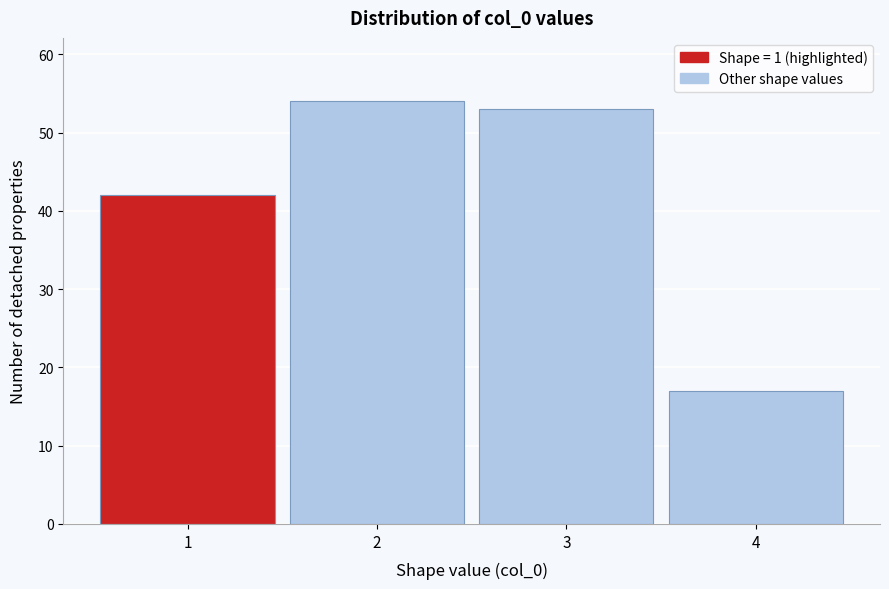

Reading left to right, list every bar in this chart as the range it spans on the x-axis followed by its height. The values are not printed on the chart, so give them approximately, as read against the axis.

0.5 to 1.5: 42
1.5 to 2.5: 54
2.5 to 3.5: 53
3.5 to 4.5: 17